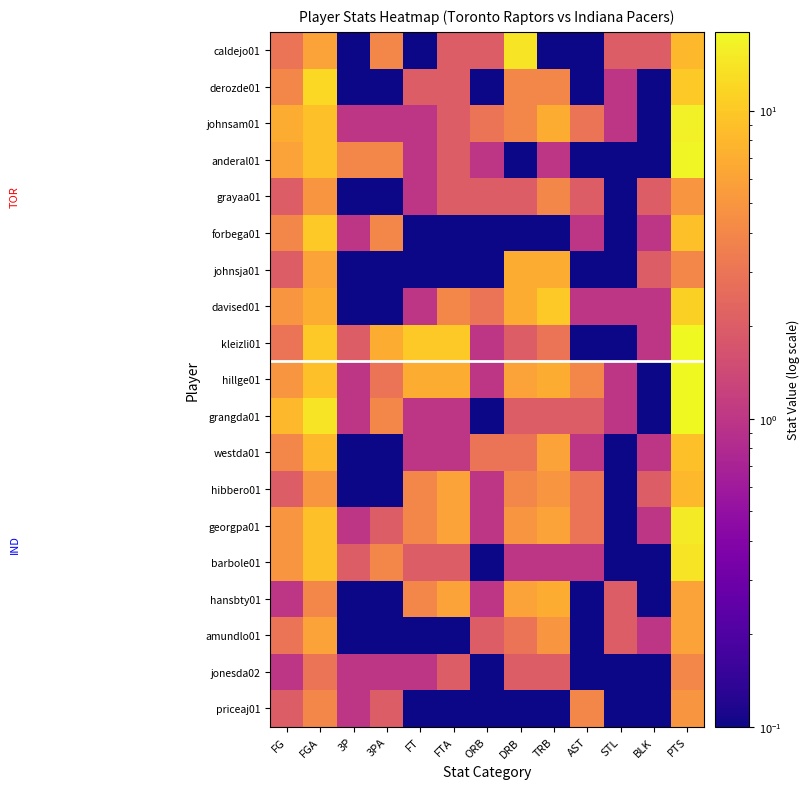

Count the number of categories in the chart.

13